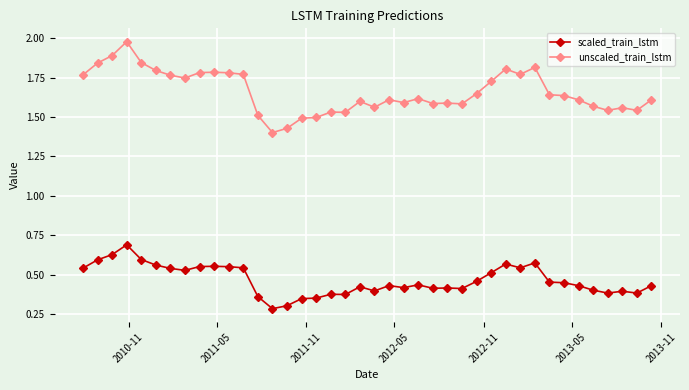

True or false: scaled_train_lstm has more than 1 interior local peaks.

True